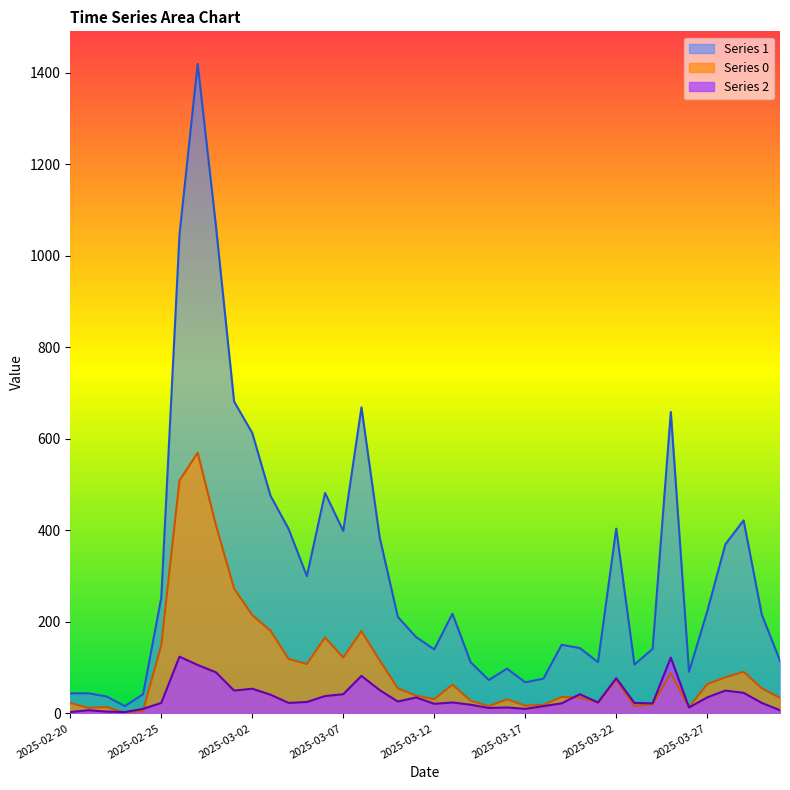

Reading right to left, transcribe all the data shown in this chart.

Series 0: 34	55	91	79	64	14	88	20	16	74	24	35	36	19	17	31	16	28	63	31	39	55	116	180	122	166	108	119	181	215	273	412	570	509	149	6	1	14	12	23
Series 1: 115	216	422	370	223	91	659	141	107	404	112	143	150	76	68	98	73	112	218	140	167	211	385	669	399	482	300	403	476	613	682	1067	1420	1046	253	42	16	37	44	44
Series 2: 7	23	45	50	35	13	122	22	23	77	24	42	22	16	10	13	12	19	24	21	35	26	51	82	42	38	25	23	41	54	50	90	106	124	23	10	3	4	7	3